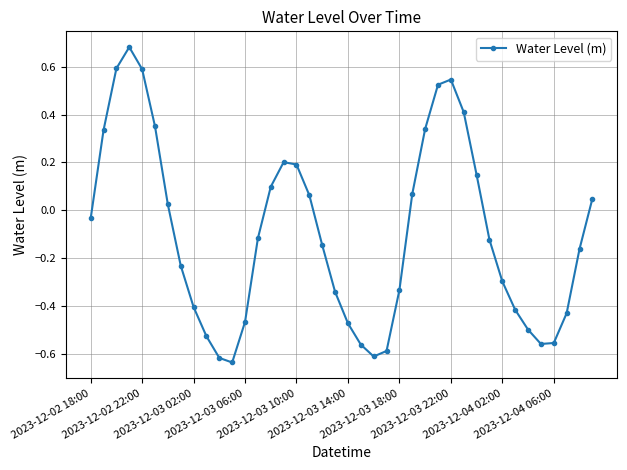

How many interior local valleys (lower than both neighbors) does the data have?

3